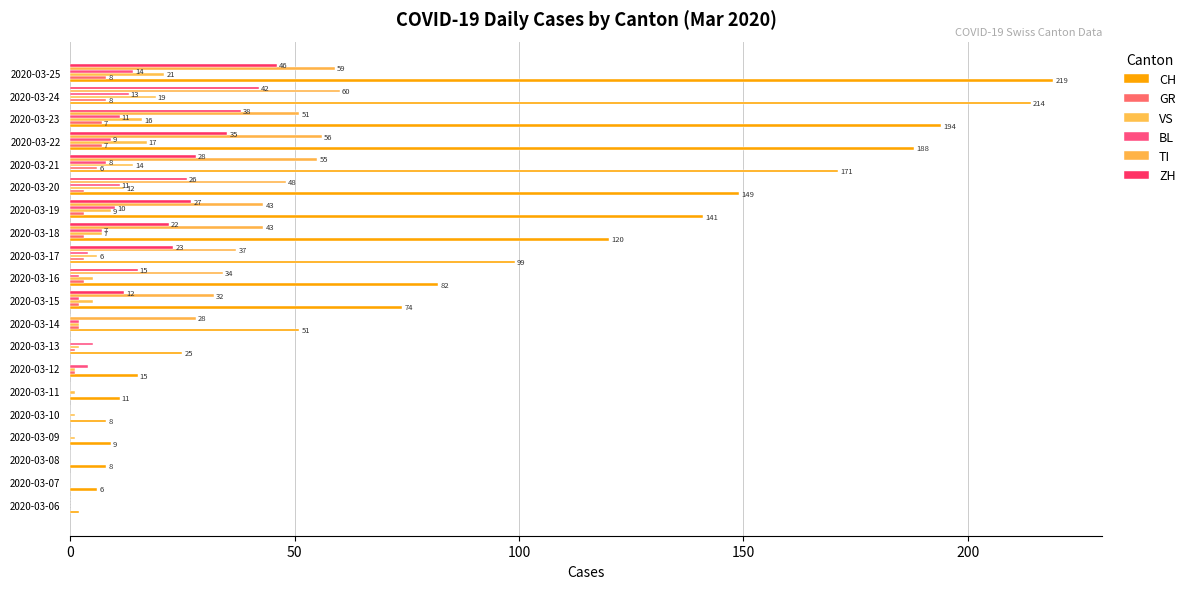

Which category has the highest value across all series?

2020-03-25